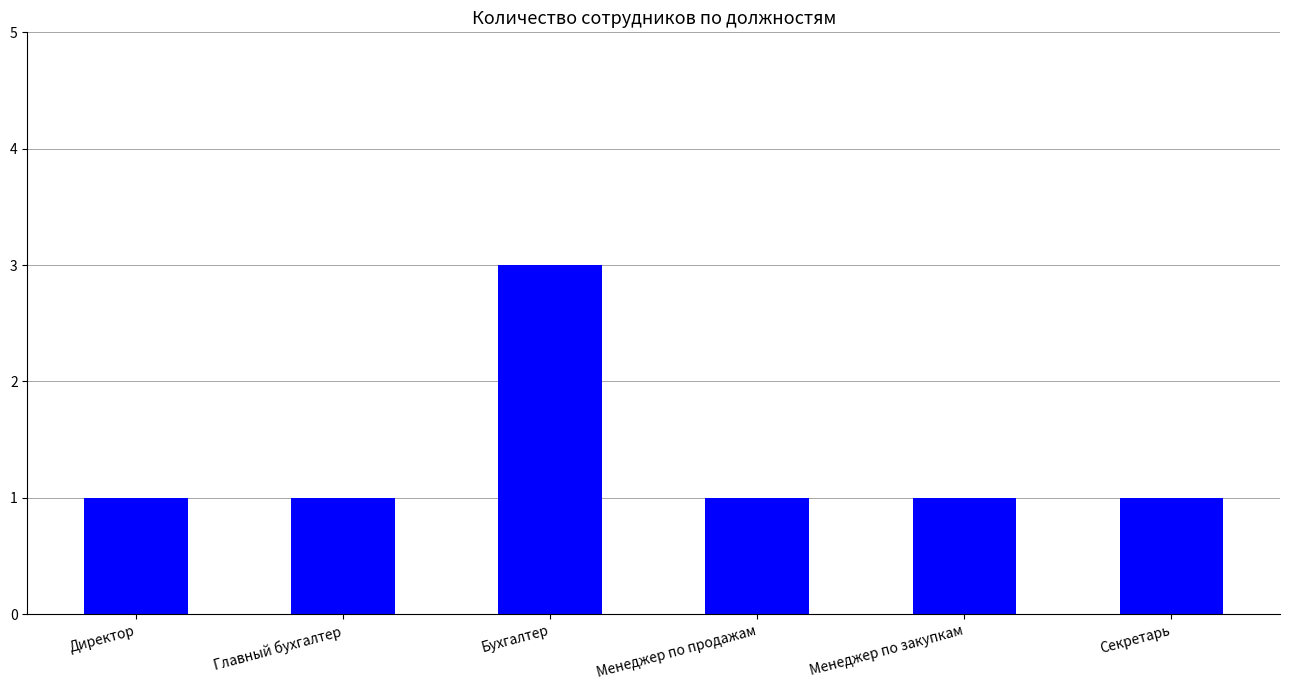

At which category does the chart reach its peak across all series?

Бухгалтер